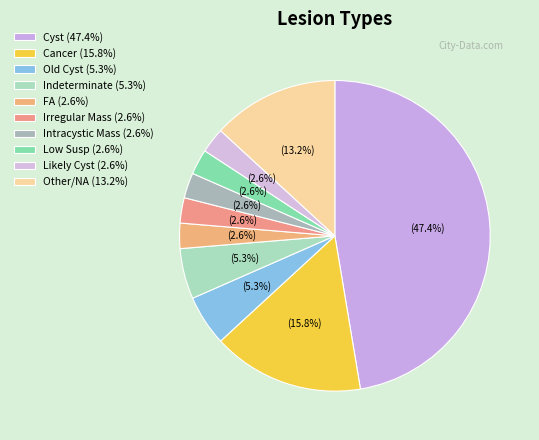

True or false: Other/NA accounts for 6% of the total.

False